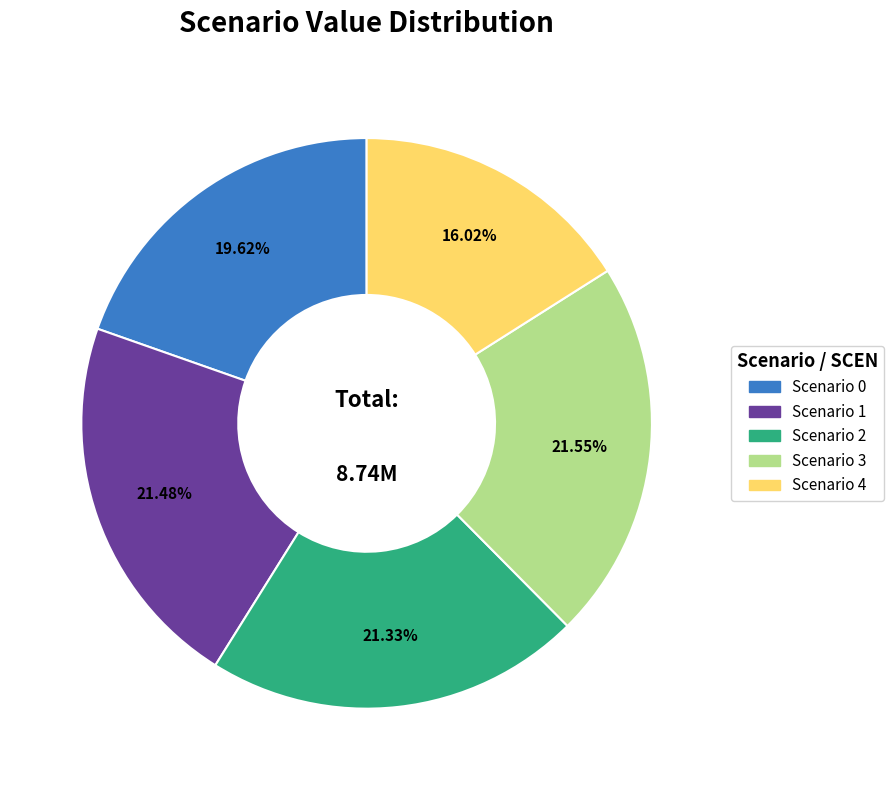

Is there a majority slice in this chart?

No